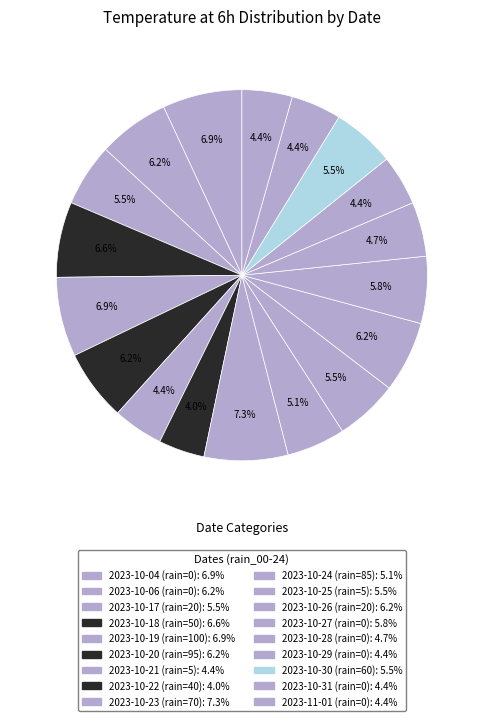

How many slices are in this pie chart?

18